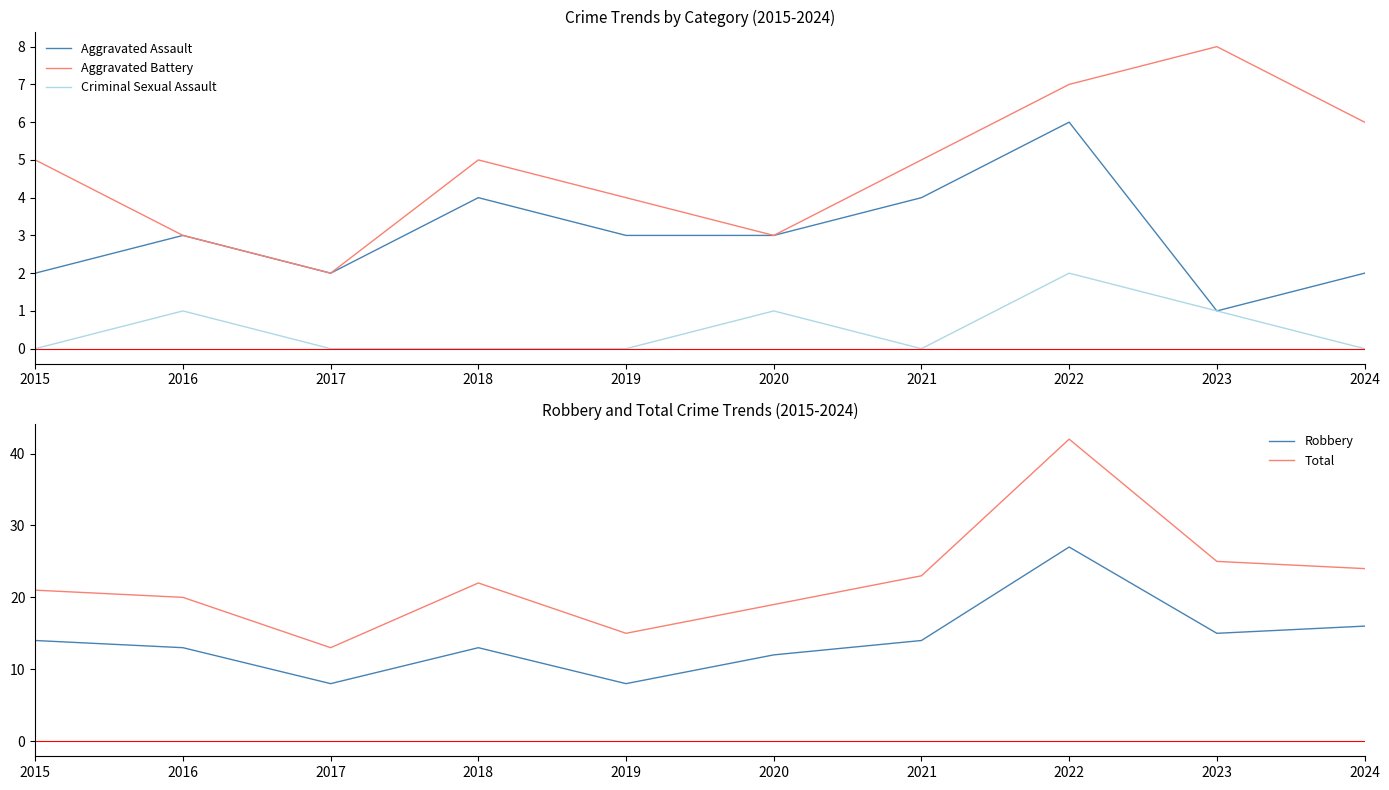

At which category does the chart reach its peak across all series?

2022